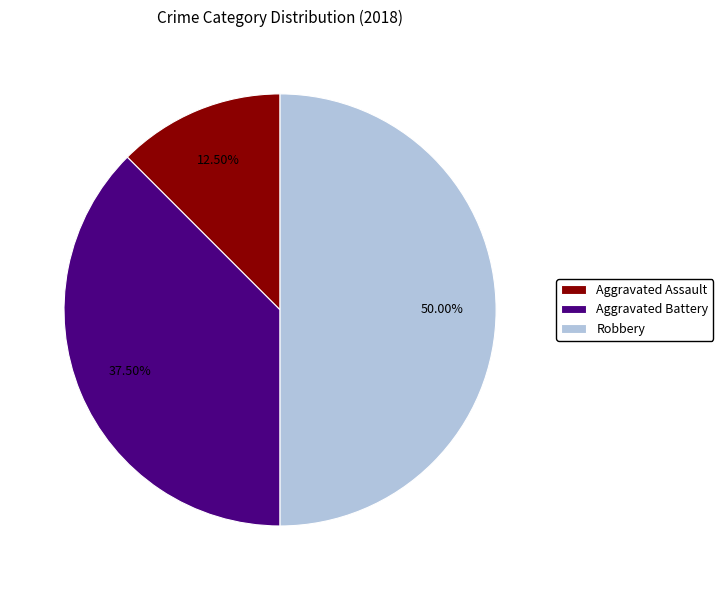

What percentage is NOT represented by Aggravated Battery?

62.5%